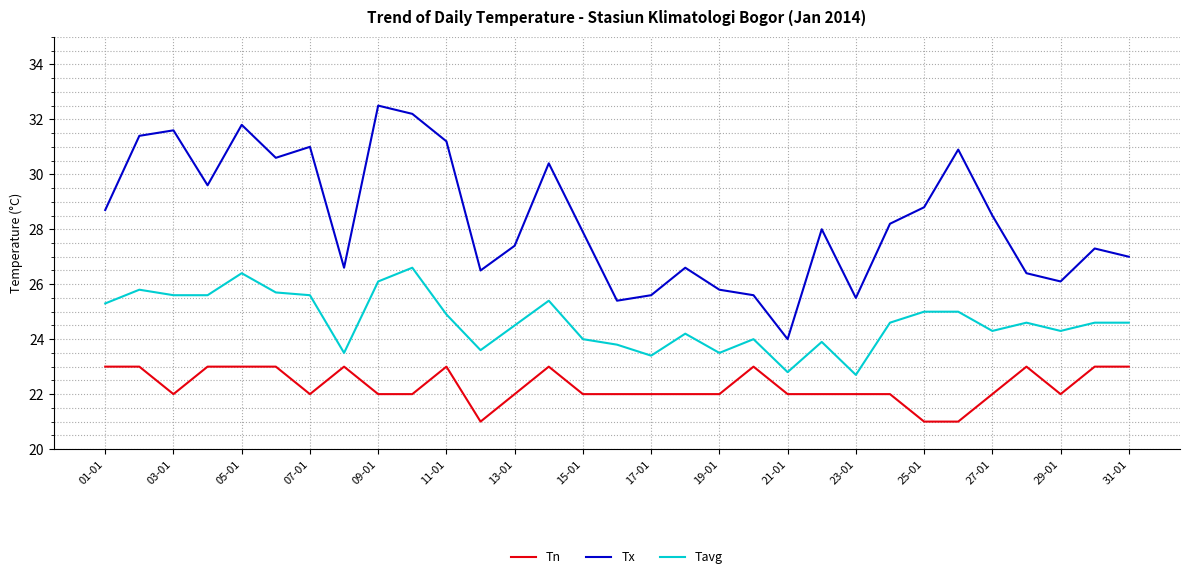

What is the greatest value displayed?

32.5